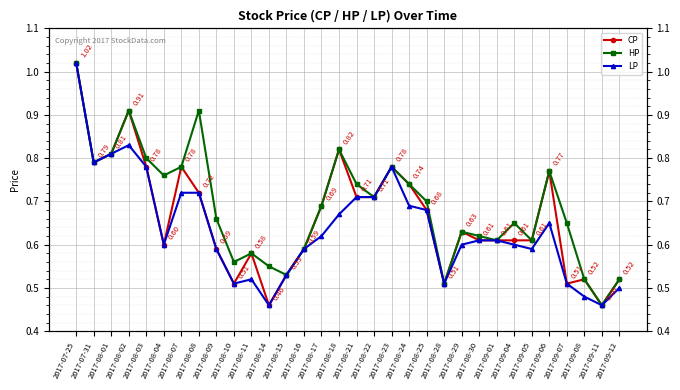

Reading left to right, list all the values displayed in this chart.

CP: 2017-07-25=1.0	2017-07-31=0.8	2017-08-01=0.8	2017-08-02=0.9	2017-08-03=0.8	2017-08-04=0.6	2017-08-07=0.8	2017-08-08=0.7	2017-08-09=0.6	2017-08-10=0.5	2017-08-11=0.6	2017-08-14=0.5	2017-08-15=0.5	2017-08-16=0.6	2017-08-17=0.7	2017-08-18=0.8	2017-08-21=0.7	2017-08-22=0.7	2017-08-23=0.8	2017-08-24=0.7	2017-08-25=0.7	2017-08-28=0.5	2017-08-29=0.6	2017-08-30=0.6	2017-09-01=0.6	2017-09-04=0.6	2017-09-05=0.6	2017-09-06=0.8	2017-09-07=0.5	2017-09-08=0.5	2017-09-11=0.5	2017-09-12=0.5
HP: 2017-07-25=1.0	2017-07-31=0.8	2017-08-01=0.8	2017-08-02=0.9	2017-08-03=0.8	2017-08-04=0.8	2017-08-07=0.8	2017-08-08=0.9	2017-08-09=0.7	2017-08-10=0.6	2017-08-11=0.6	2017-08-14=0.6	2017-08-15=0.5	2017-08-16=0.6	2017-08-17=0.7	2017-08-18=0.8	2017-08-21=0.7	2017-08-22=0.7	2017-08-23=0.8	2017-08-24=0.7	2017-08-25=0.7	2017-08-28=0.5	2017-08-29=0.6	2017-08-30=0.6	2017-09-01=0.6	2017-09-04=0.7	2017-09-05=0.6	2017-09-06=0.8	2017-09-07=0.7	2017-09-08=0.5	2017-09-11=0.5	2017-09-12=0.5
LP: 2017-07-25=1.0	2017-07-31=0.8	2017-08-01=0.8	2017-08-02=0.8	2017-08-03=0.8	2017-08-04=0.6	2017-08-07=0.7	2017-08-08=0.7	2017-08-09=0.6	2017-08-10=0.5	2017-08-11=0.5	2017-08-14=0.5	2017-08-15=0.5	2017-08-16=0.6	2017-08-17=0.6	2017-08-18=0.7	2017-08-21=0.7	2017-08-22=0.7	2017-08-23=0.8	2017-08-24=0.7	2017-08-25=0.7	2017-08-28=0.5	2017-08-29=0.6	2017-08-30=0.6	2017-09-01=0.6	2017-09-04=0.6	2017-09-05=0.6	2017-09-06=0.7	2017-09-07=0.5	2017-09-08=0.5	2017-09-11=0.5	2017-09-12=0.5